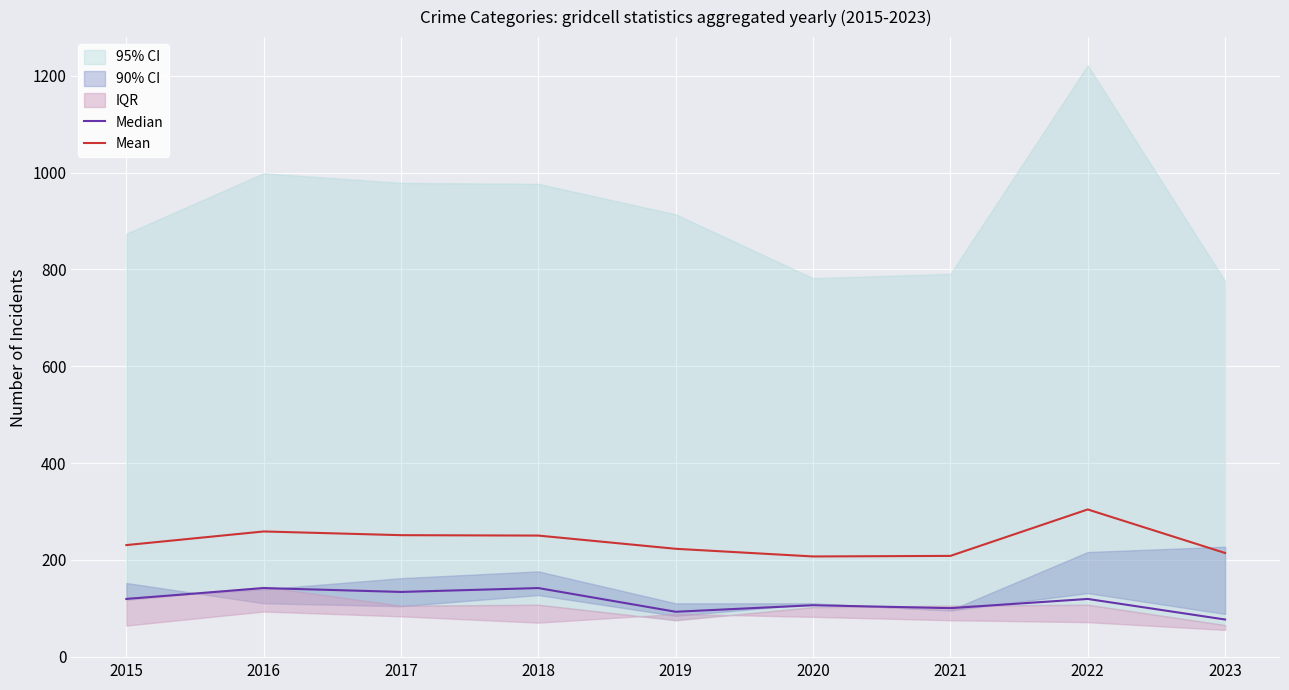

At which category does the chart reach its minimum across all series?

2023